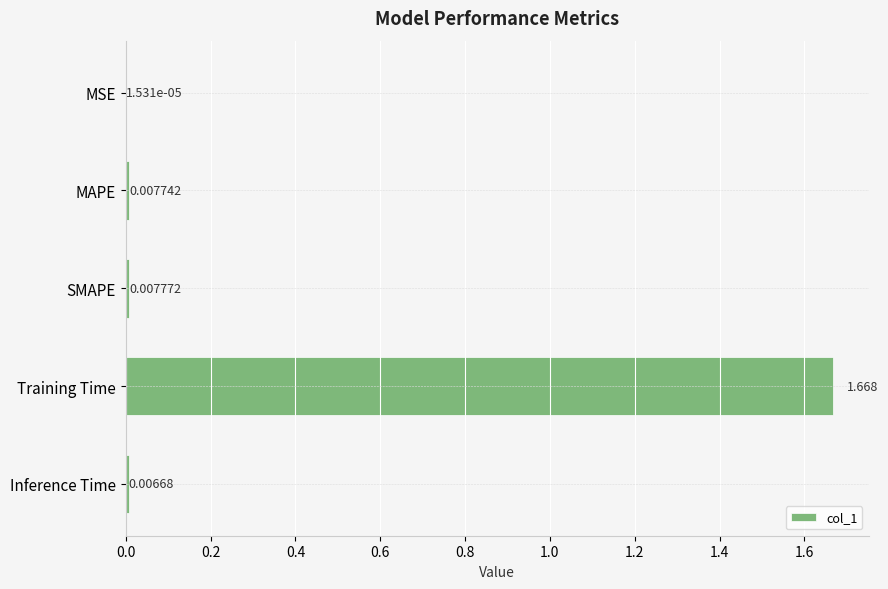

Between Inference Time and MSE, which is larger?

Inference Time